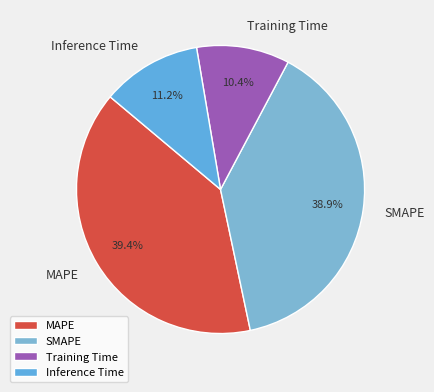

To the nearest percent, what percentage of the pie is Training Time?

10%